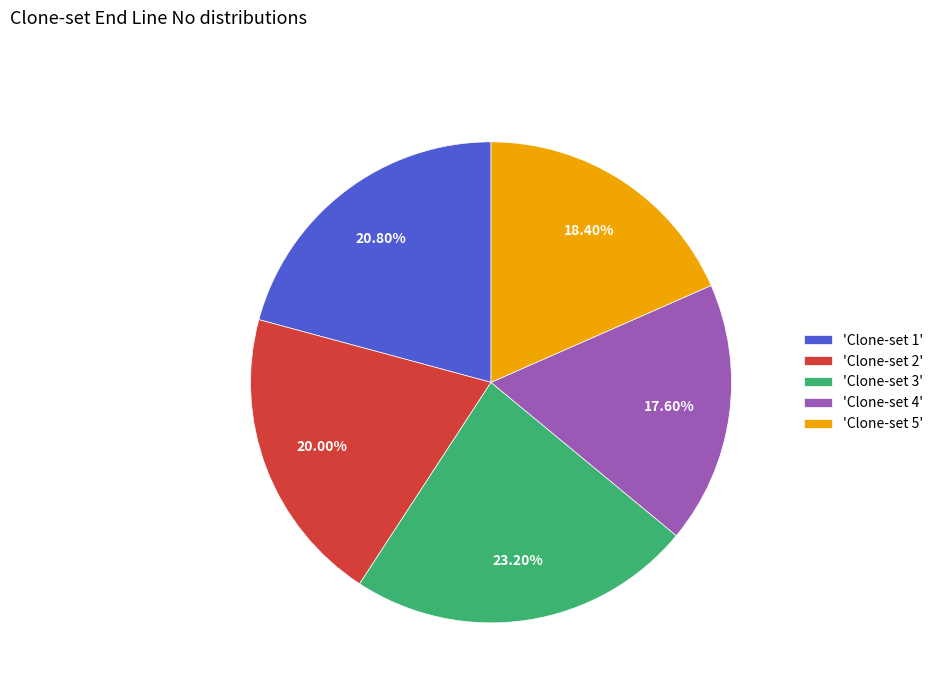

How many slices are in this pie chart?

5